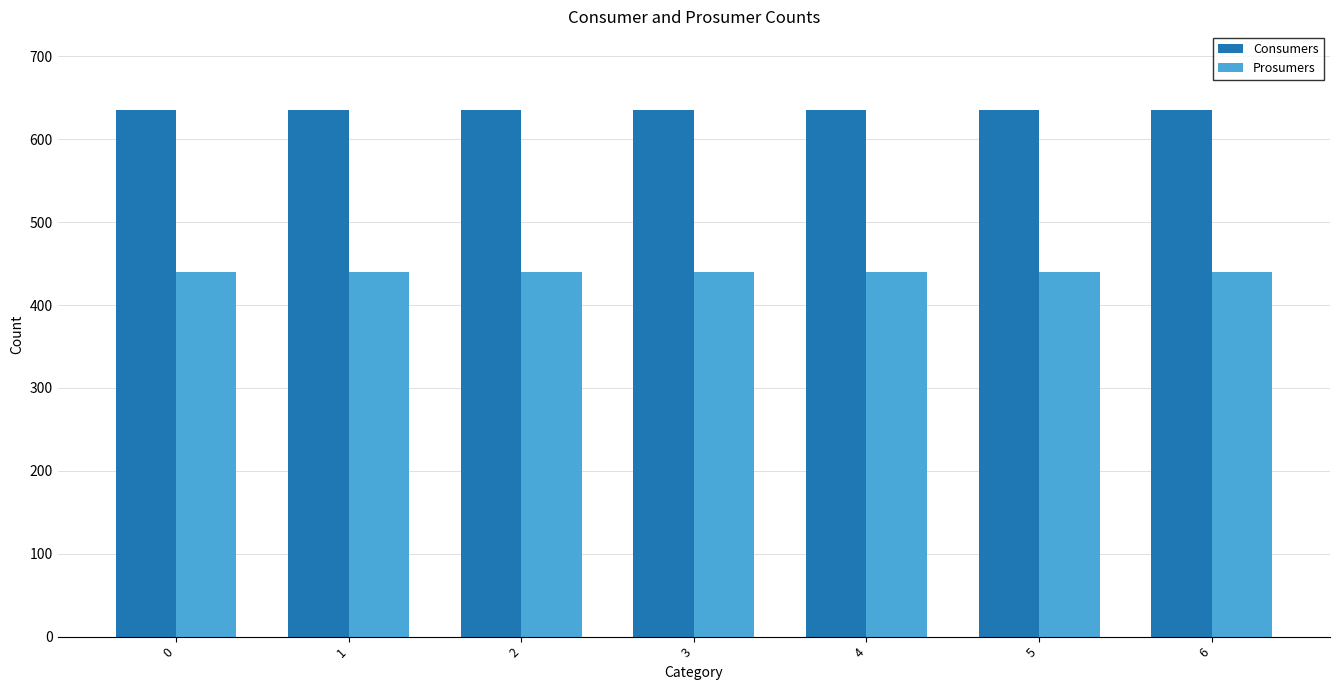

What is the value of the Prosumers bar at the 3rd from the left?

440